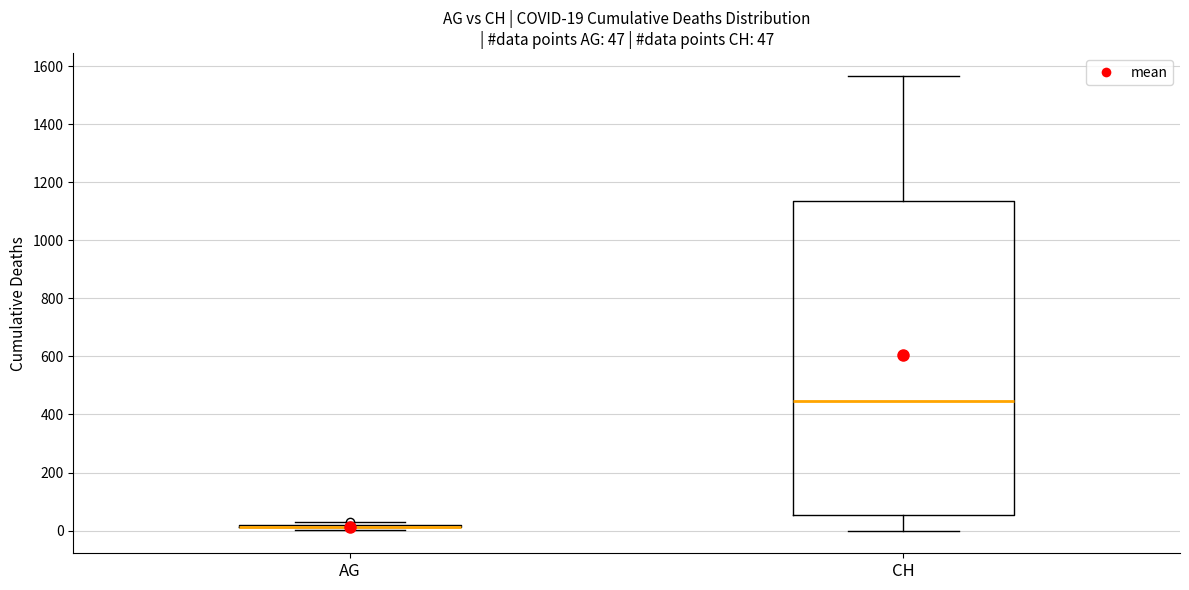

Comparing the boxes themselves (not the whiskers), which one is the tallest?

CH